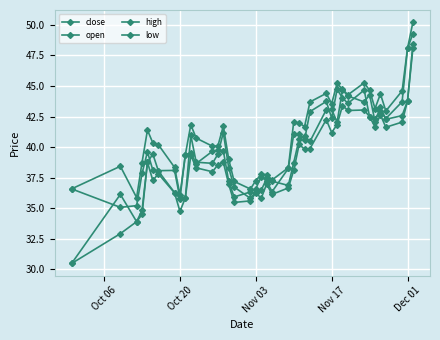

Is this an area chart (filled region under the line)?

No